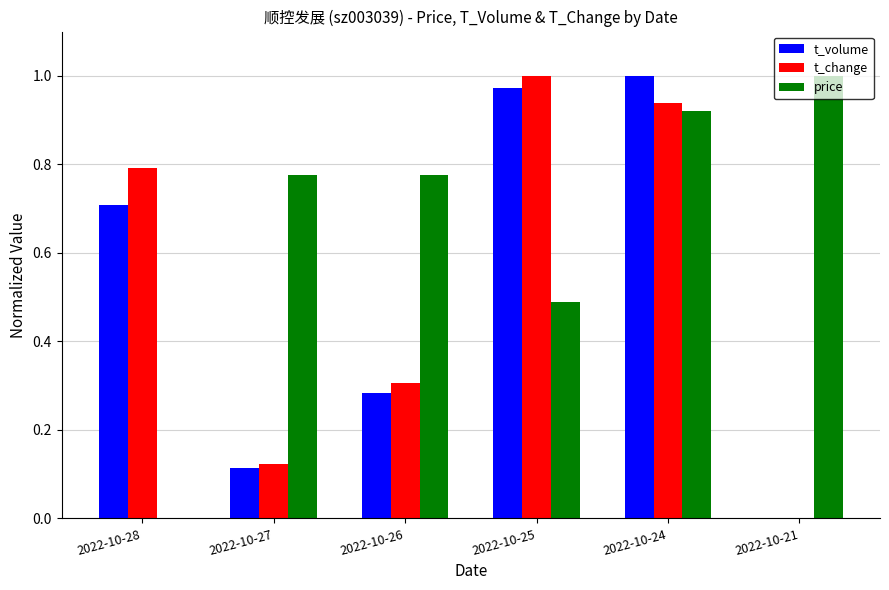

True or false: t_change has a value of 0.1 at 2022-10-26.

False